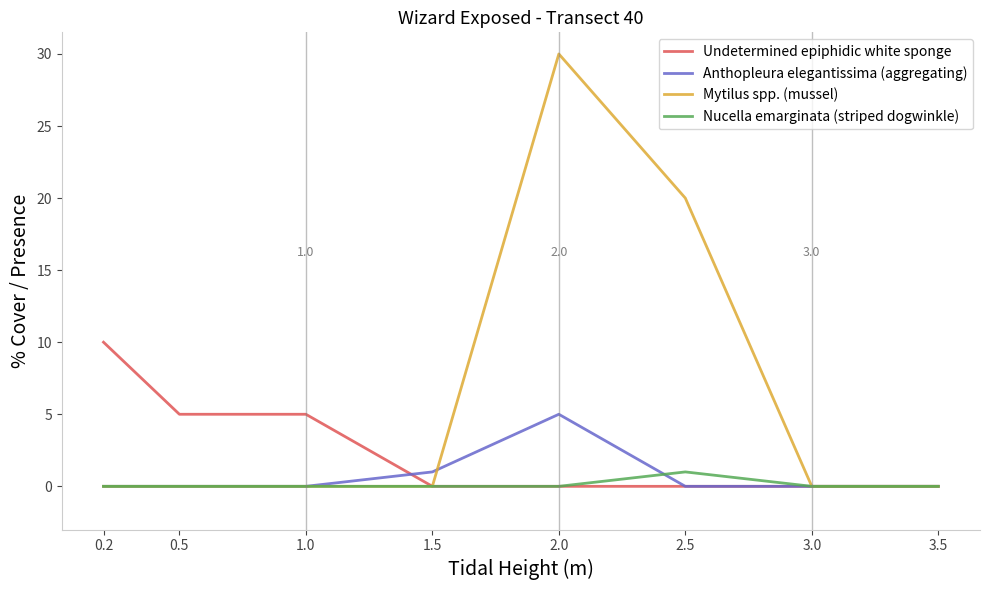

The value of Nucella emarginata (striped dogwinkle) at 1.0 is 0. True or false?

True